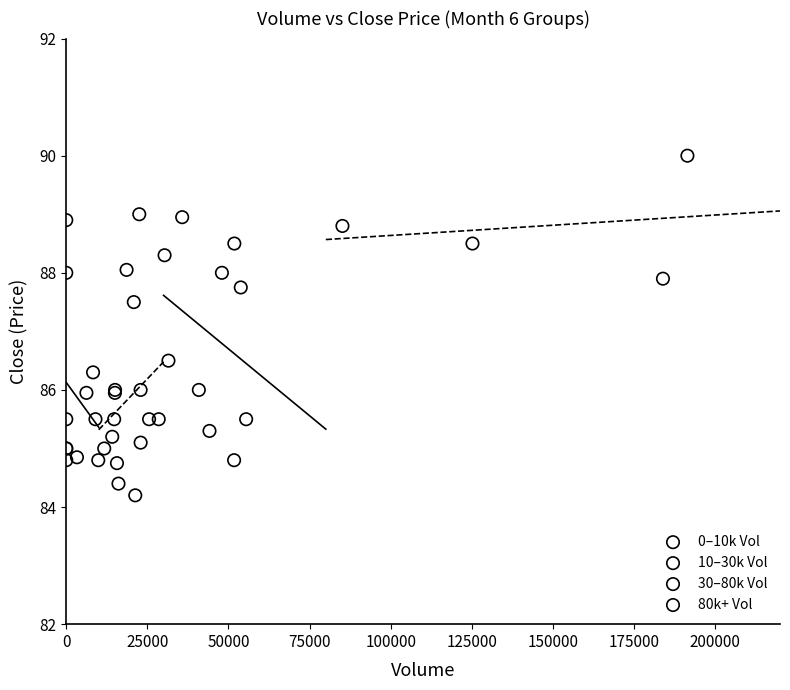

Which series reaches the maximum Y coordinate?

80k+ Vol